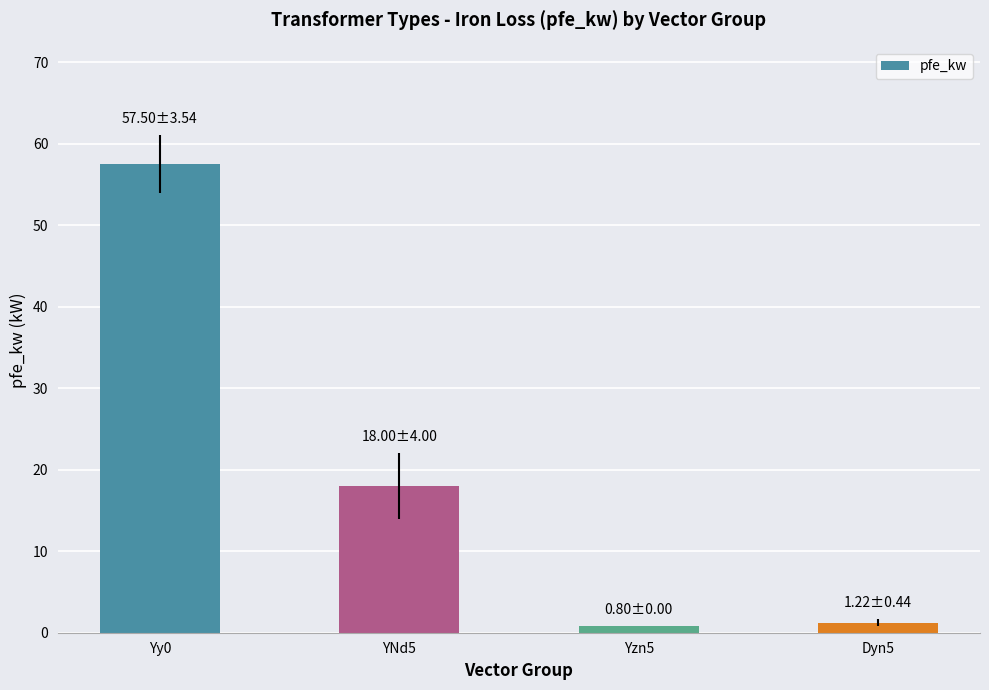

At which label is the value closest to 29?

YNd5